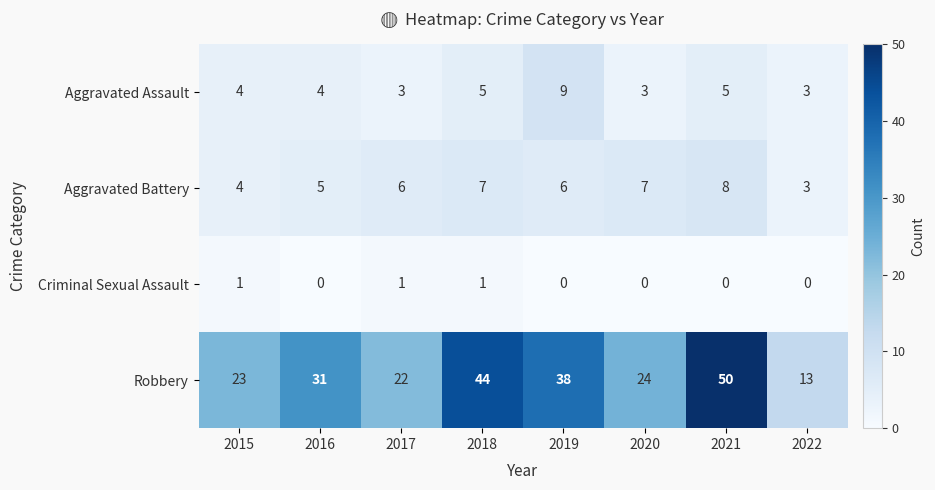

What is the total value across all series at 2019?

53